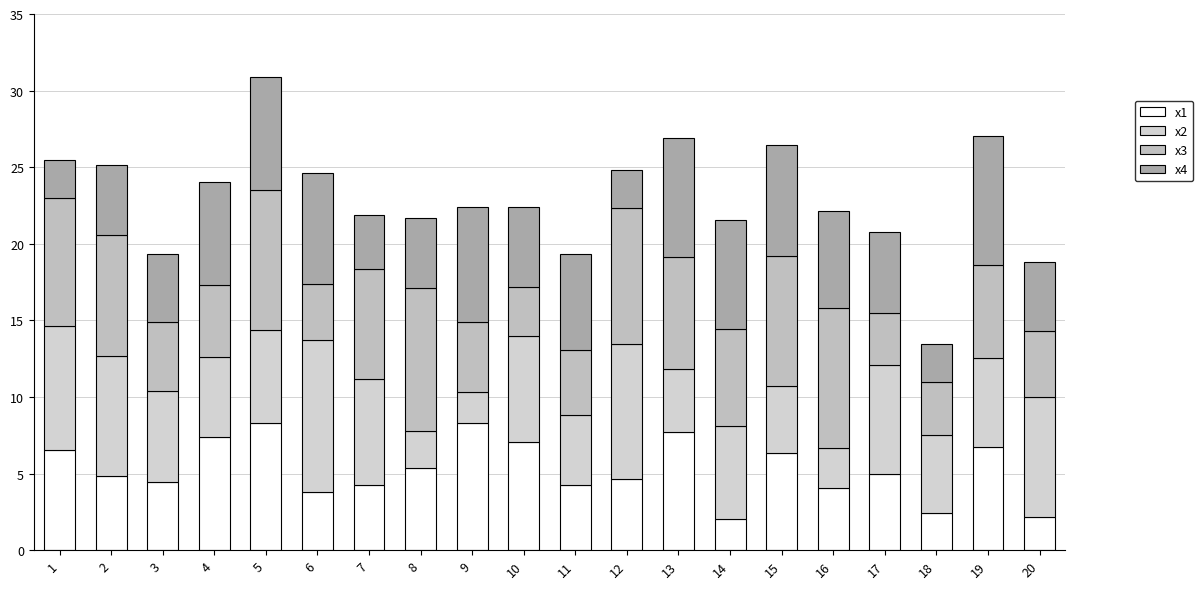

How many bars are there in total?

20